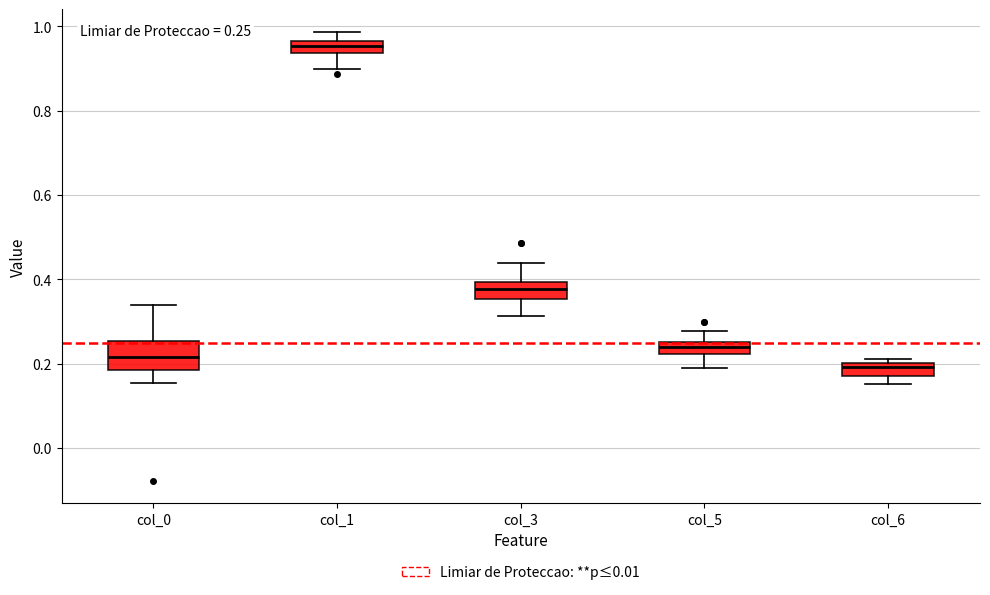

Which box's median line is the lowest?

col_6